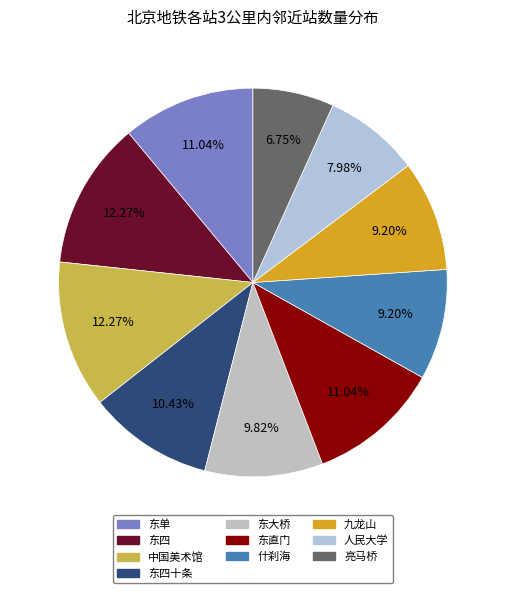

How many slices are in this pie chart?

10